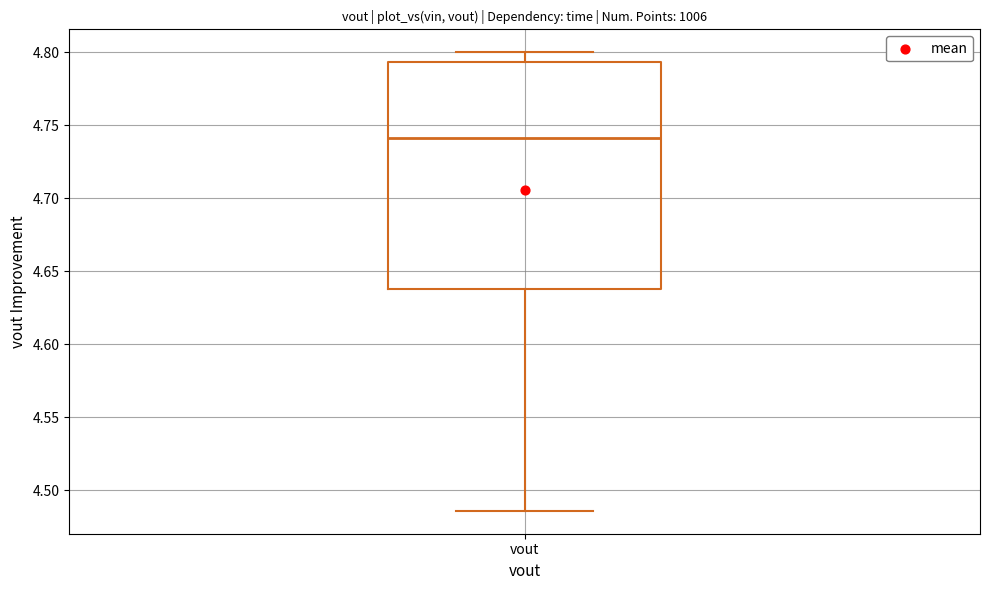

Transcribe this box plot: give where the median line is, the range the box spans, and where the two whiskers end, as read against the y-axis. The values are not printed on the chart, so give them approximately, as read against the axis.

median 4.740, box 4.640 to 4.795, whiskers 4.485 to 4.800